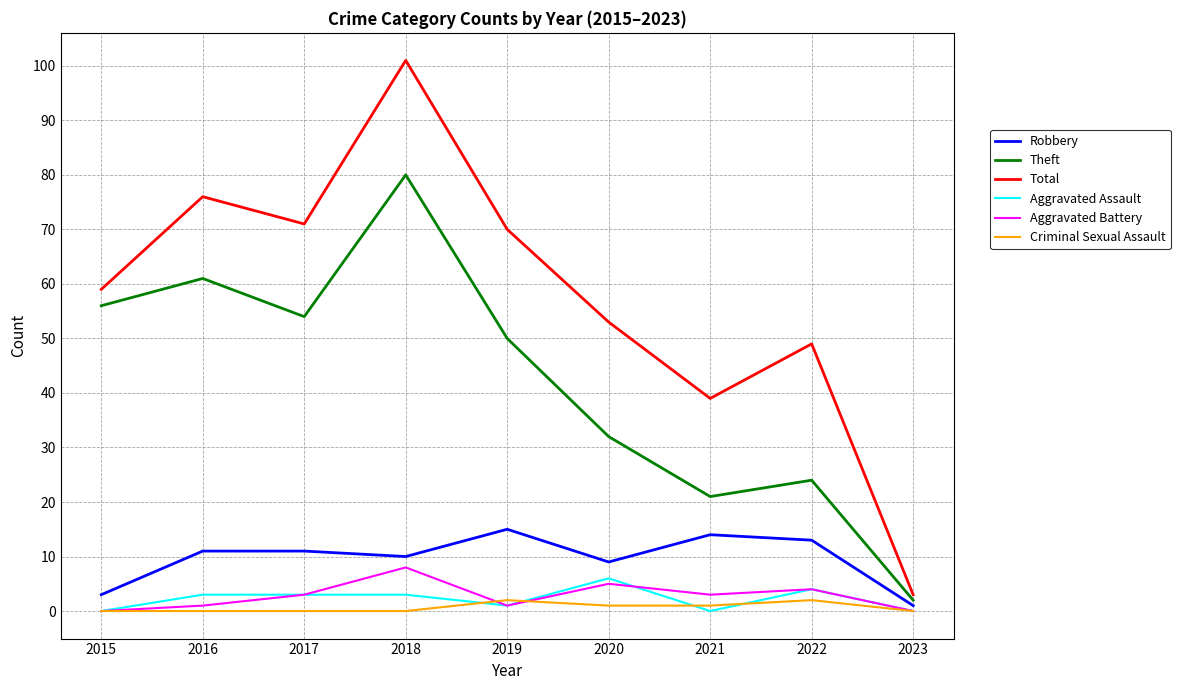

What are all the series names shown in the legend?

Robbery, Theft, Total, Aggravated Assault, Aggravated Battery, Criminal Sexual Assault